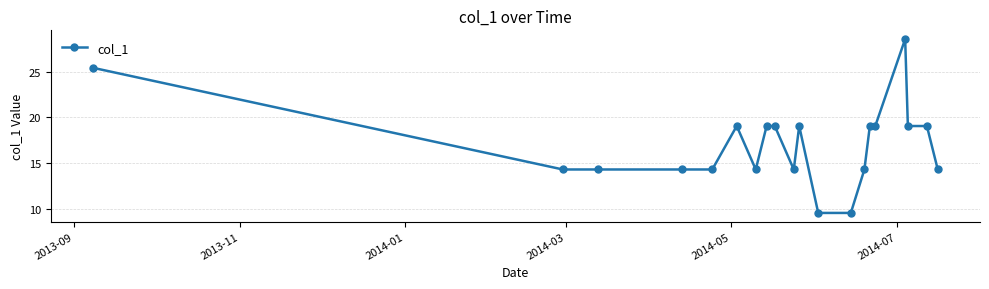

What is the greatest value displayed?

28.6